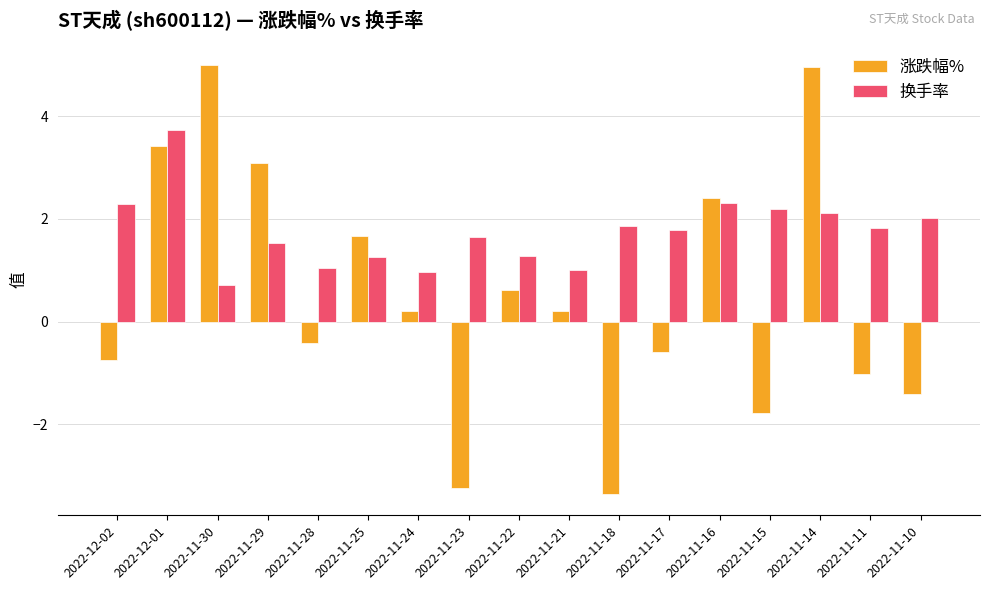

Where does the 涨跌幅% series first go above 0?

2022-12-01